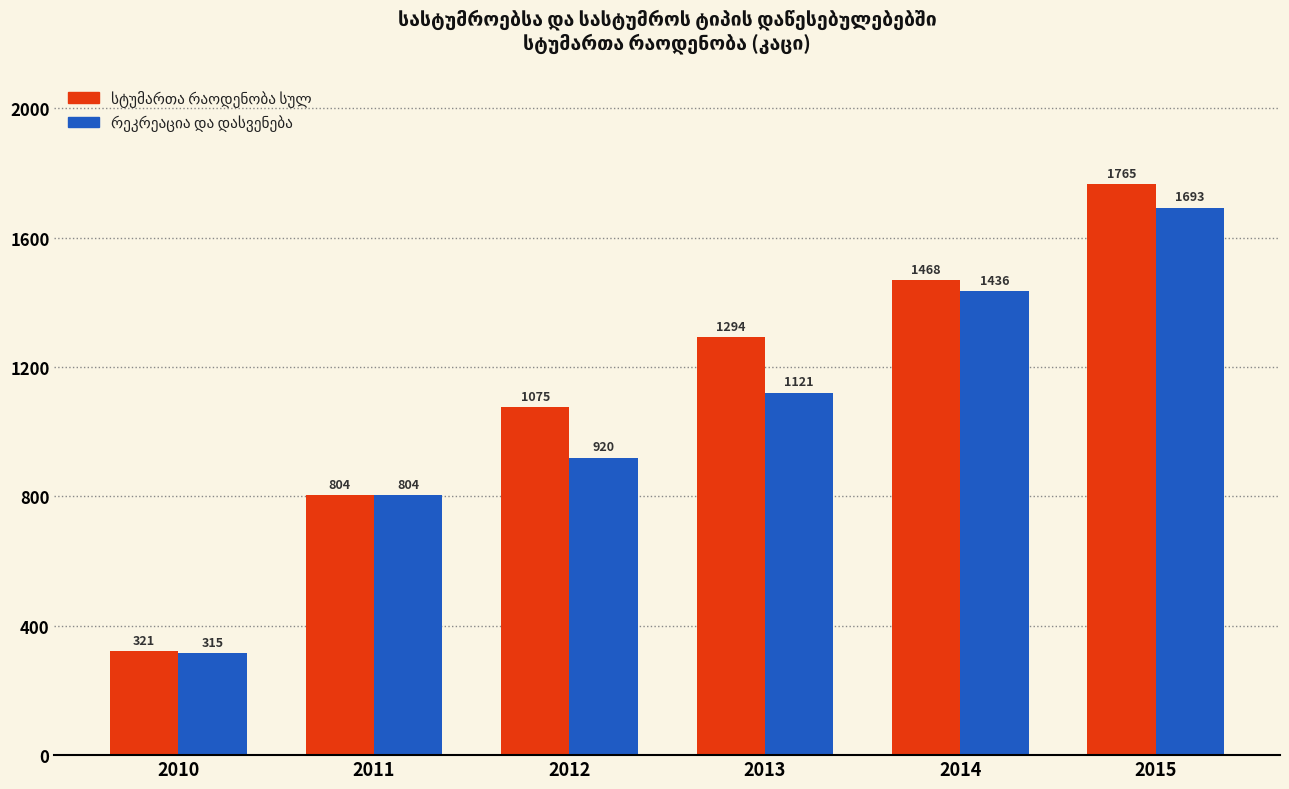

At how many categories does at least one series exceed 1076?

3